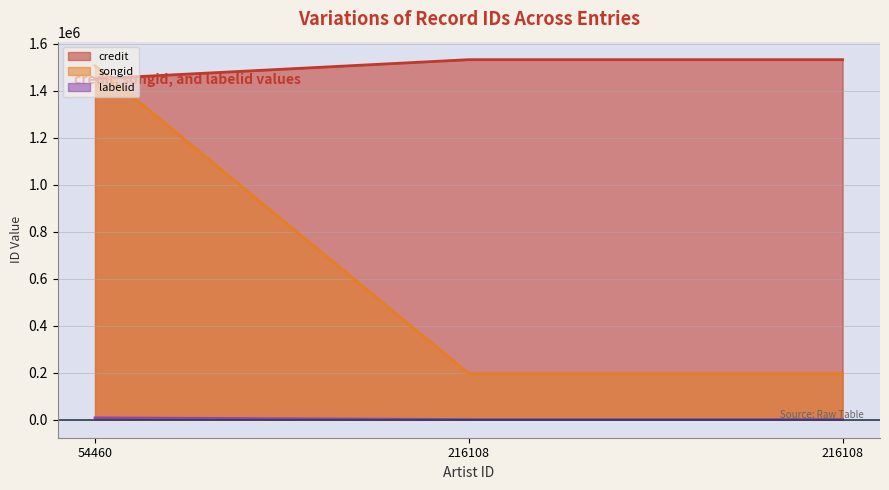

What is the total value across all series at 216108?

1728446